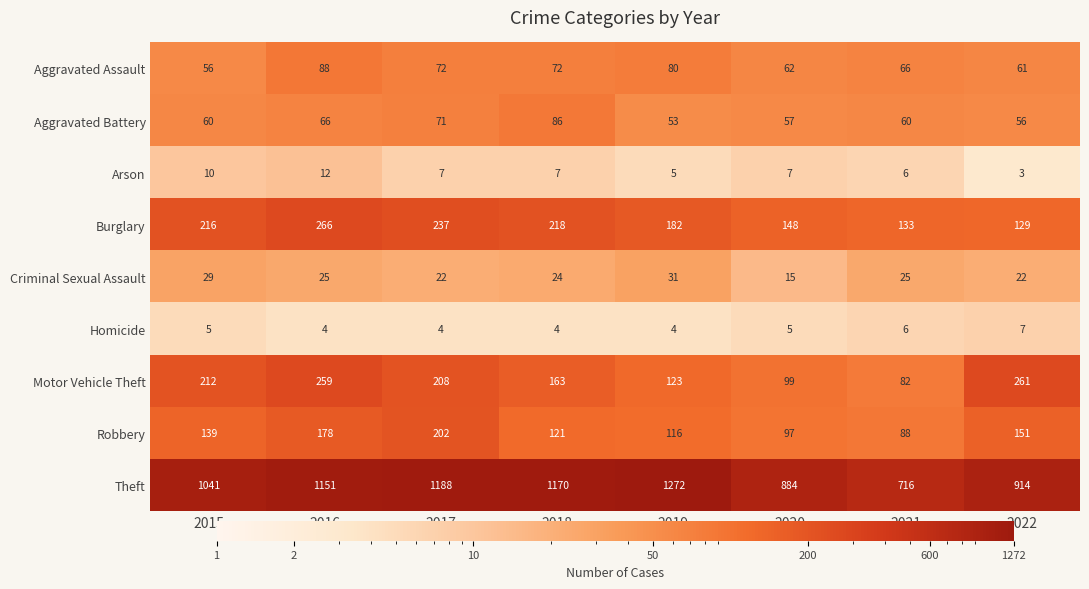

How many data points does each series have?

8